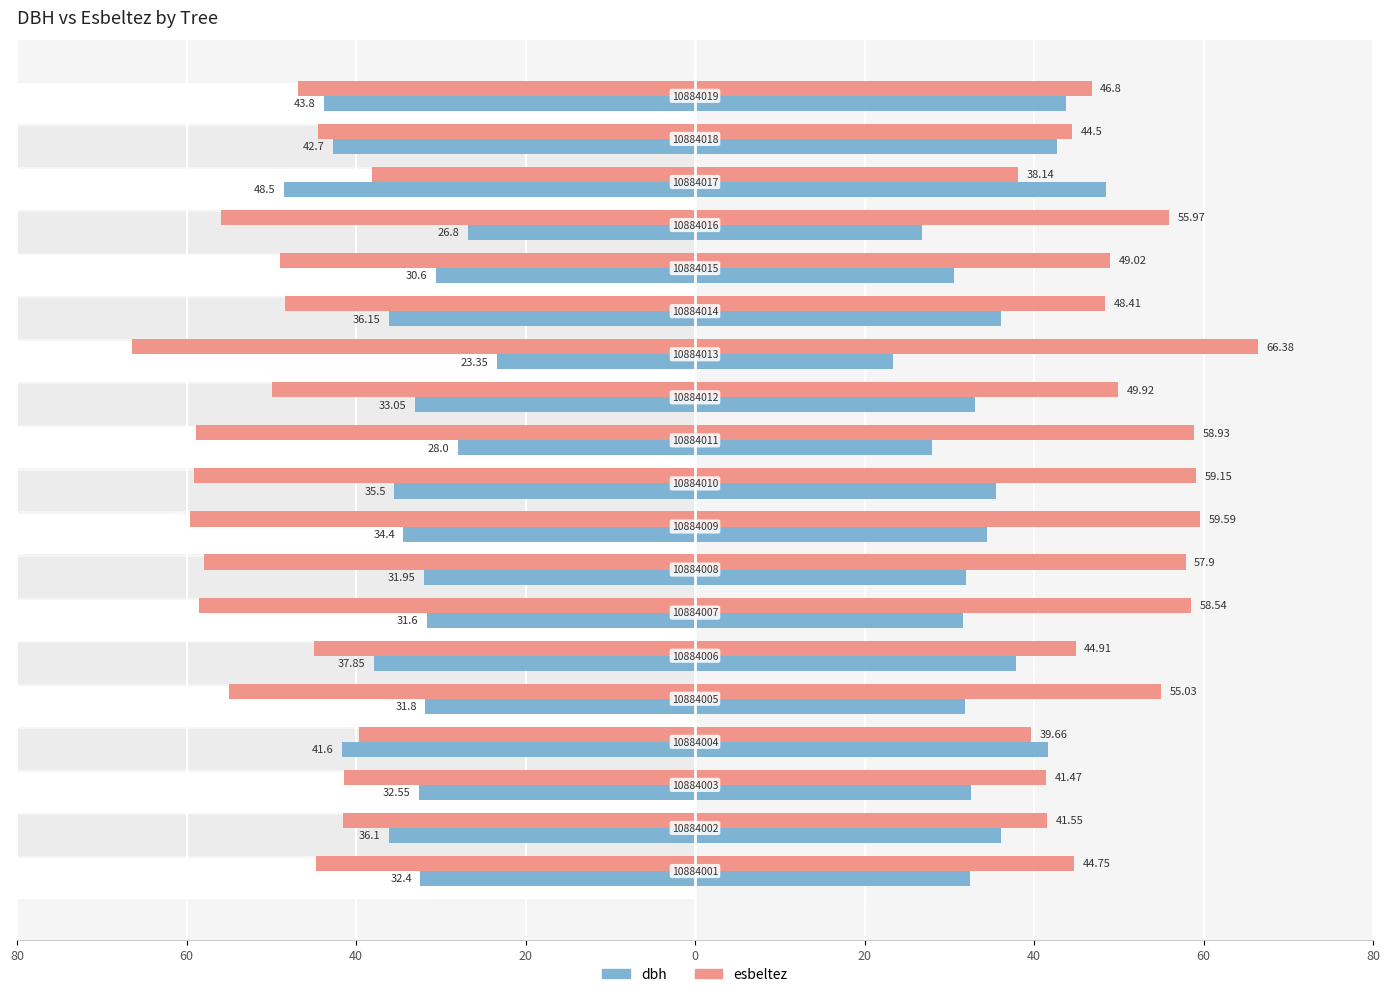

Which series has the largest total across all categories?

esbeltez